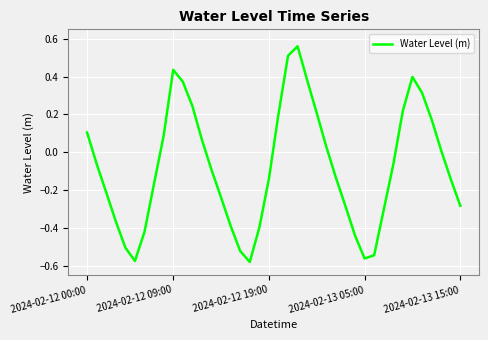

How many lines are shown in the chart?

1